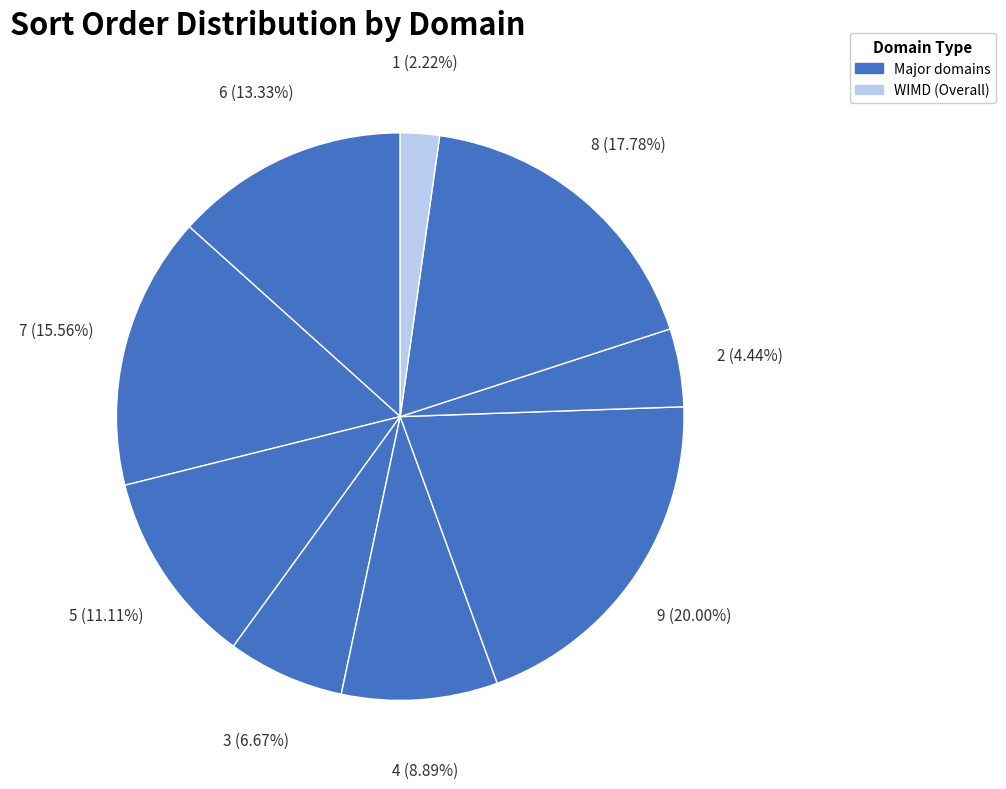

How many slices are in this pie chart?

9